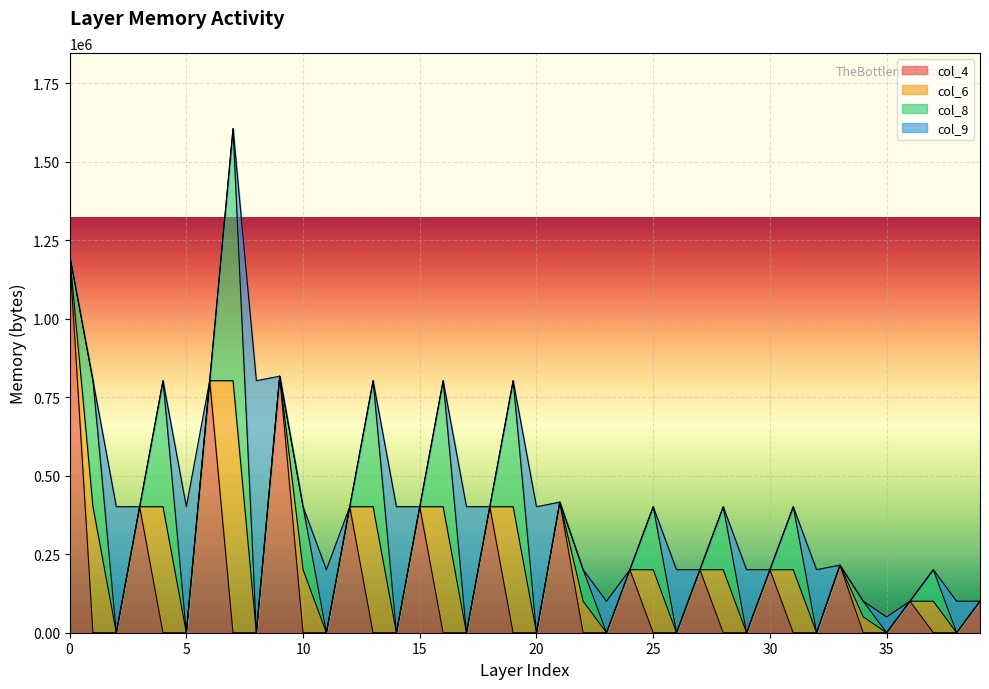

Where do col_4 and col_8 first cross each other?

0 and 1